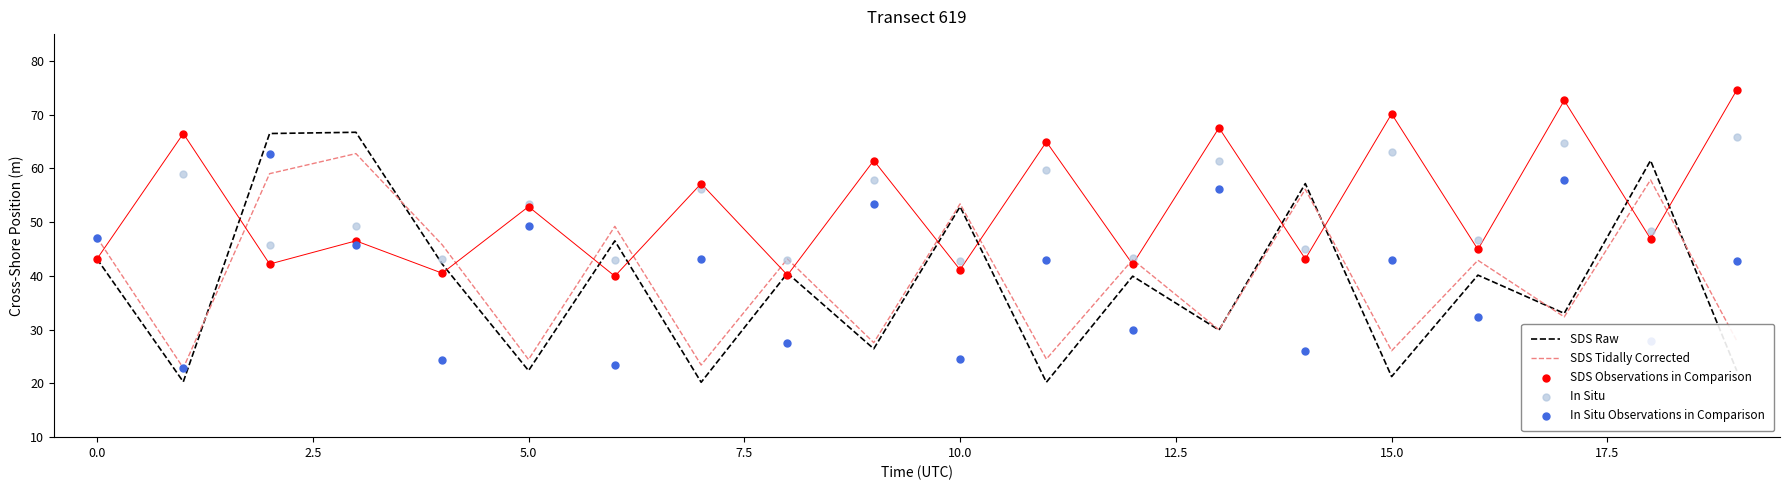

What is the total value across all series at 18?

242.6